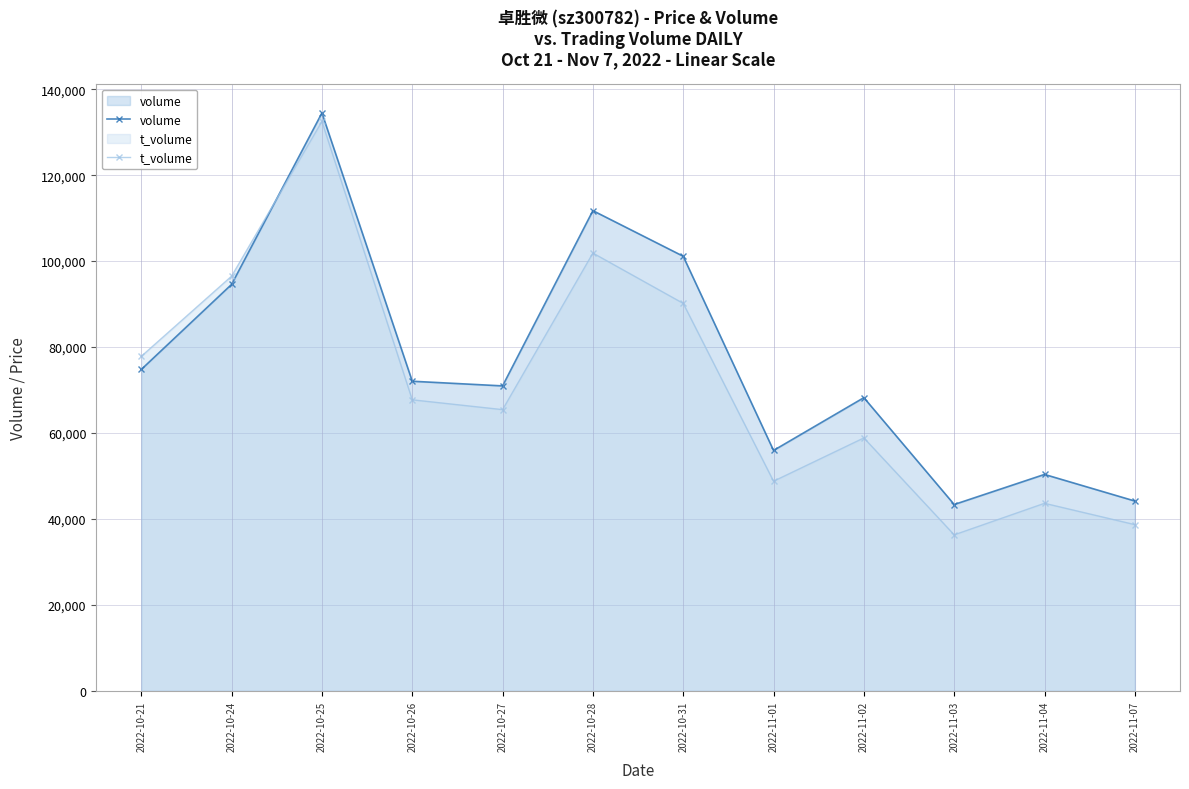

At 2022-11-07, list the series in order from smallest to largest.

t_volume, volume